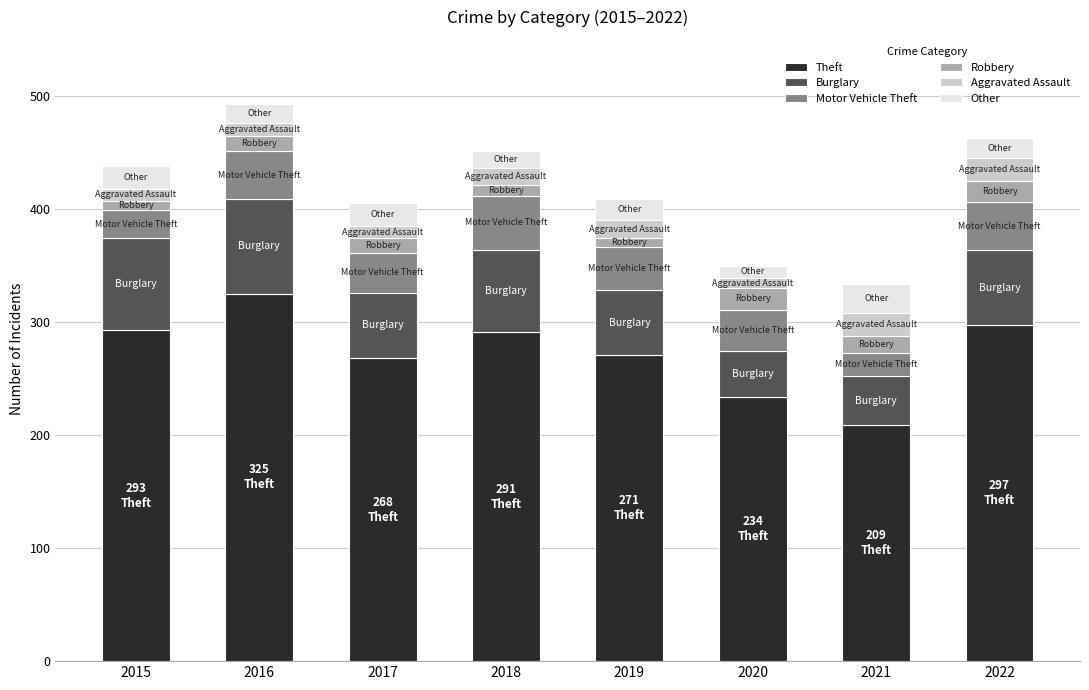

What is the total value across all series at 2021?

334